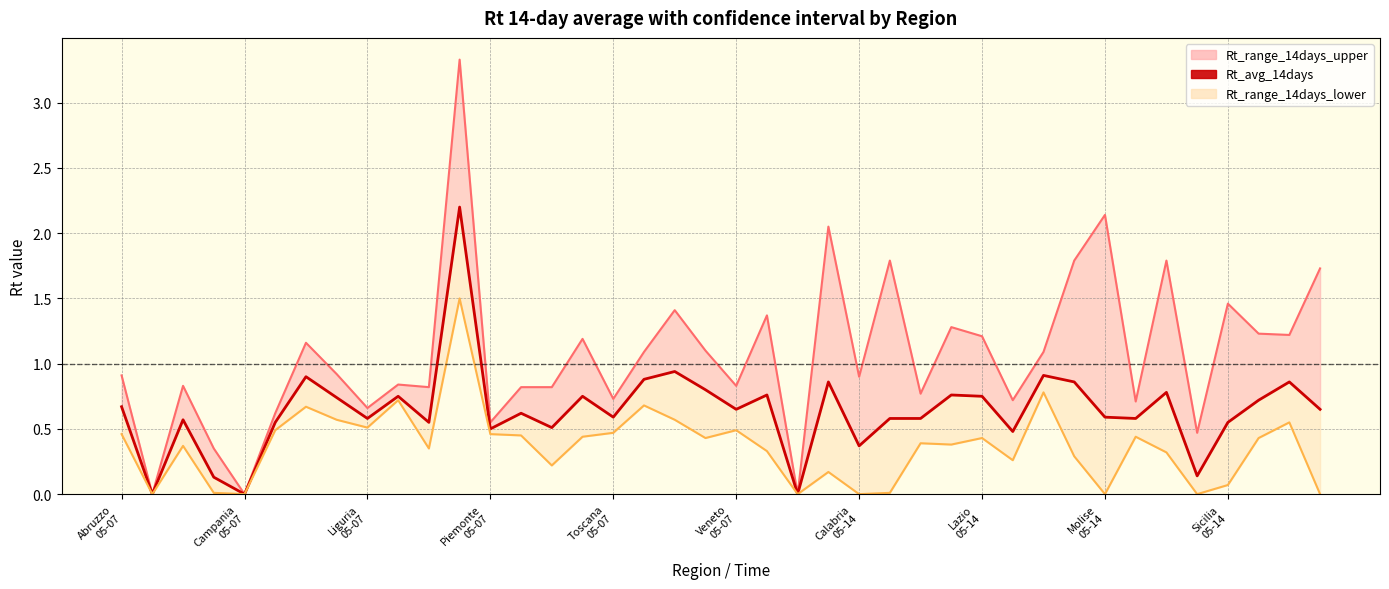

The chart shows a value of 0.7 at 37. True or false?

True